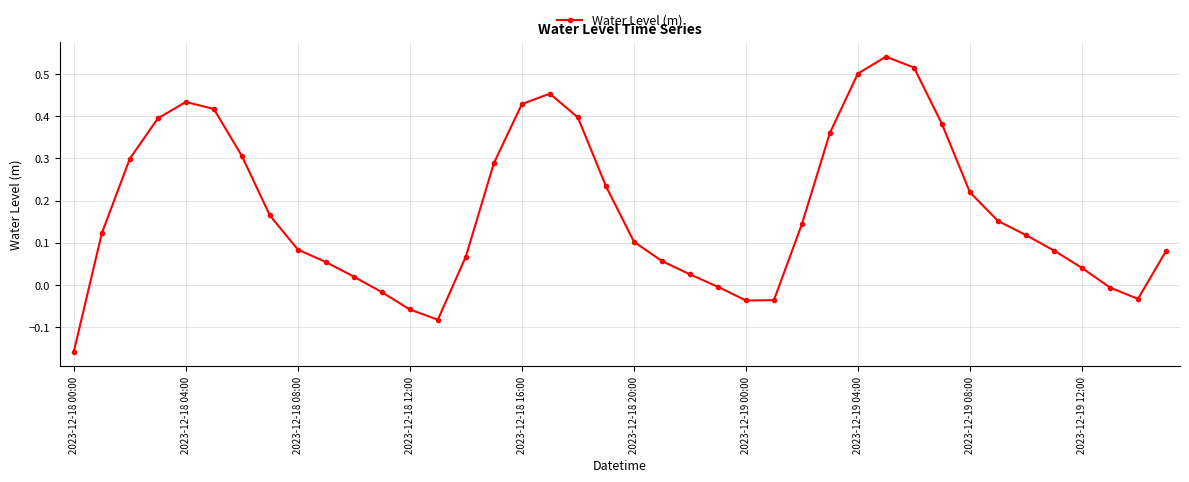

How many interior local peaks (higher than both neighbors) does the data have?

3